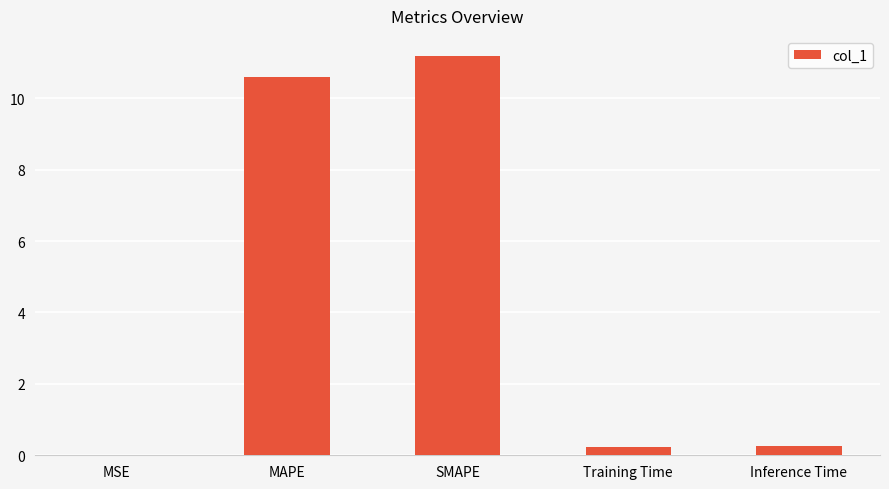

What is the average value?

4.5